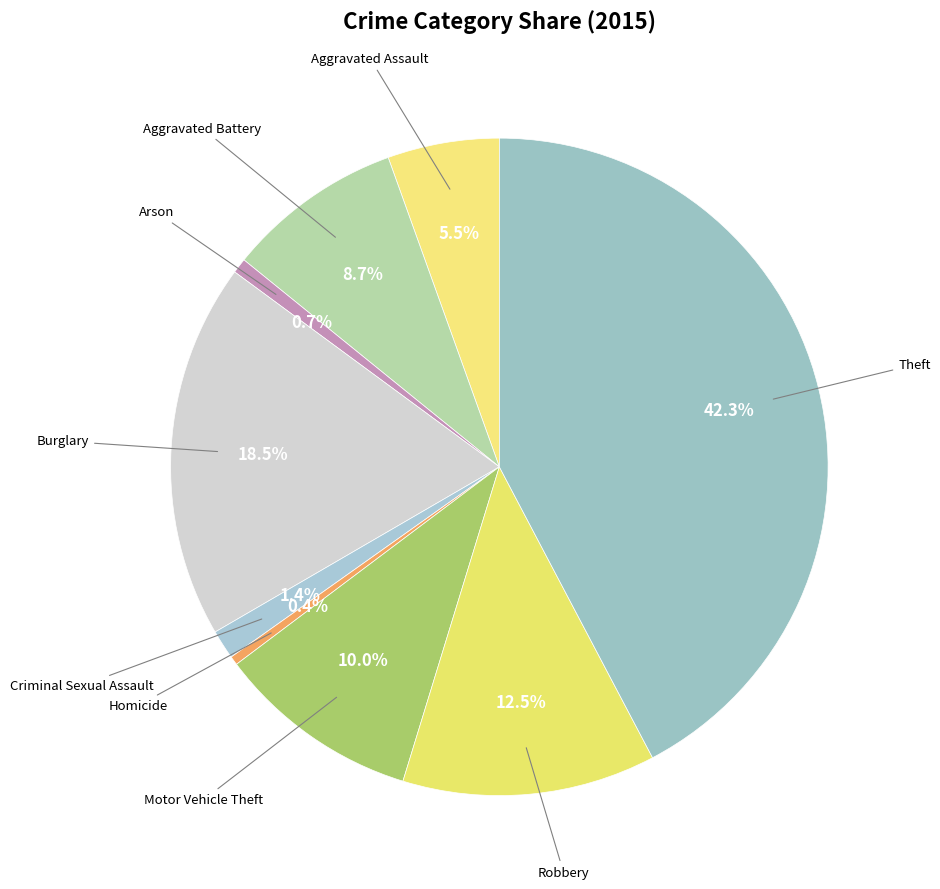

Count the number of slices in the pie.

9